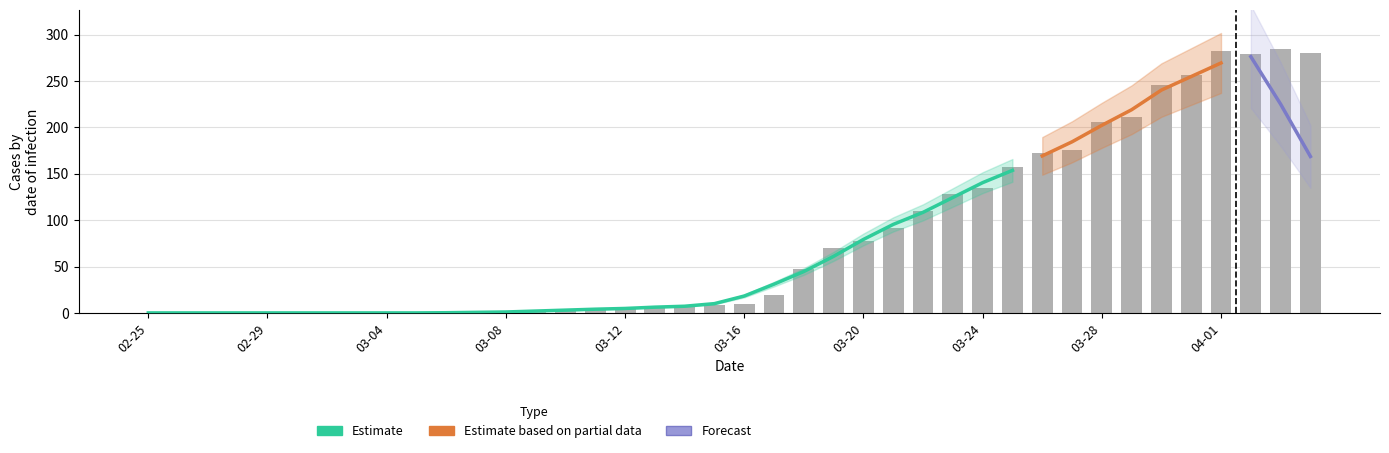

Which has a higher value, 2020-03-17 or 2020-03-15?

2020-03-17